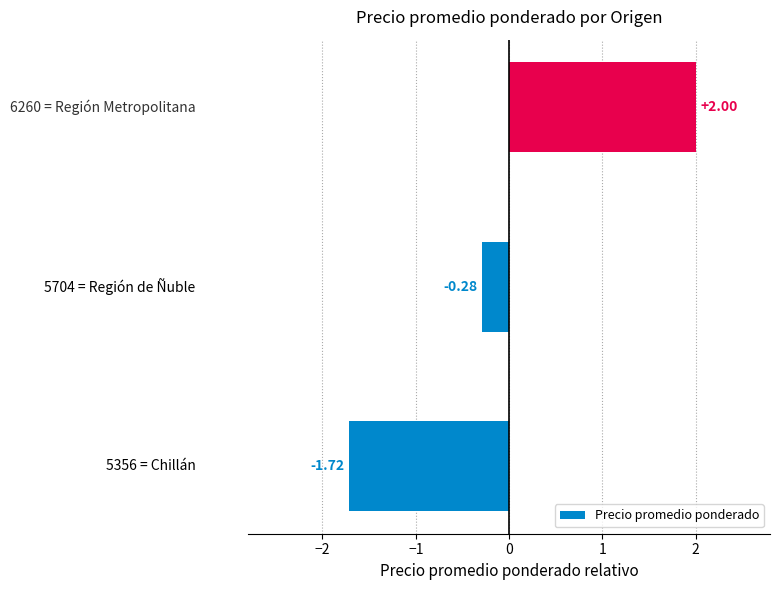

Are the bars horizontal?

Yes